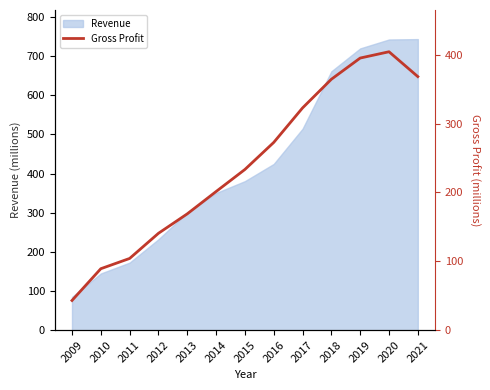

Which category has the lowest value in the Revenue series?

2009